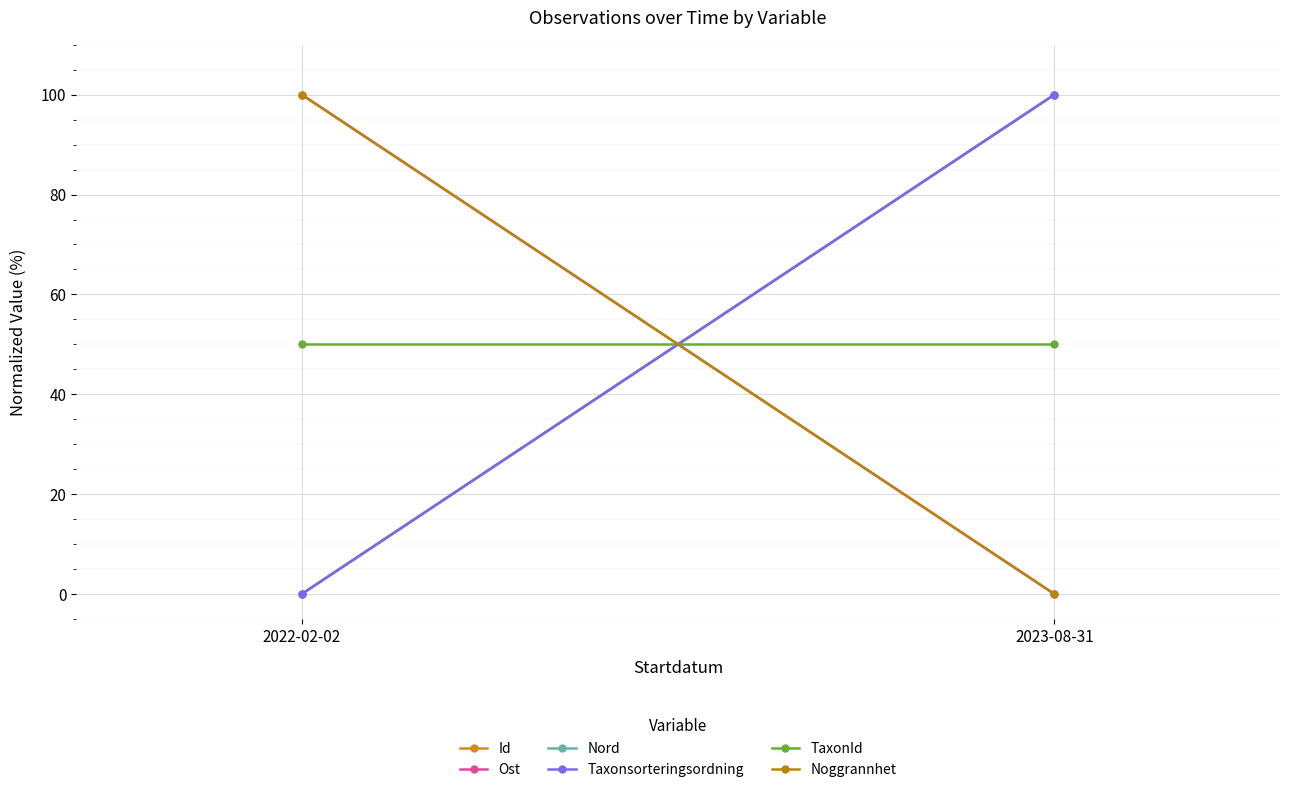

What is the sum of the Ost values at 2023-08-31 and 2022-02-02?

100